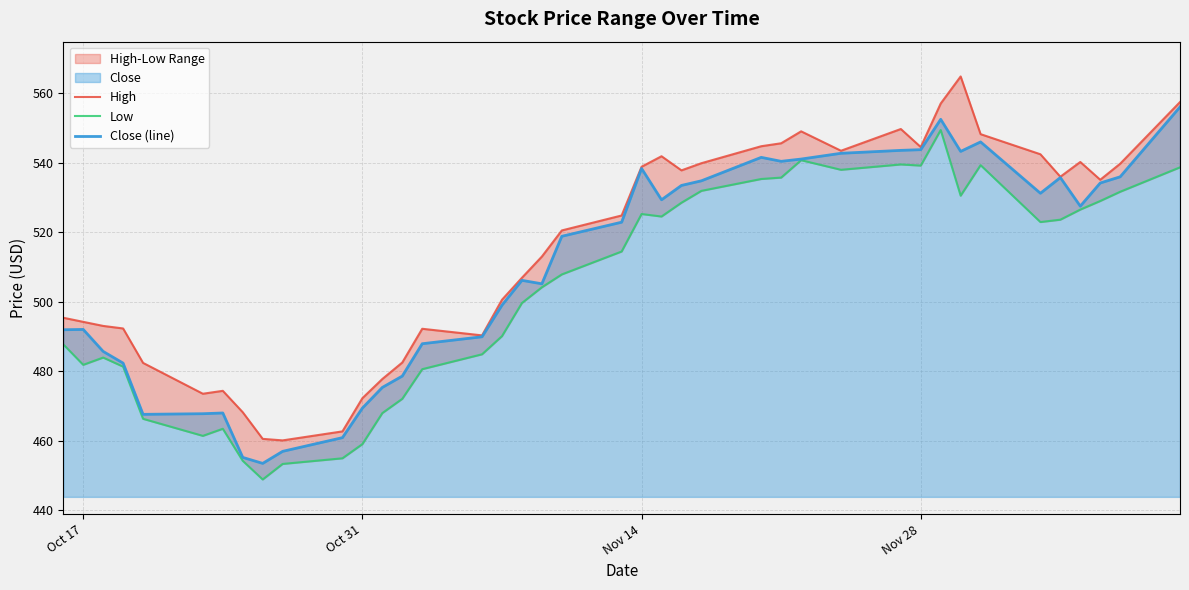

Reading left to right, list all the values displayed in this chart.

High: 495.4	494.2	493.1	492.3	482.4	473.6	474.4	468.2	460.6	460.1	462.7	472.3	477.8	482.5	492.2	490.3	500.6	506.9	513.0	520.5	524.8	538.8	541.8	537.8	539.8	544.7	545.6	549.0	543.4	549.7	544.5	557.0	564.8	548.2	542.4	536.0	540.2	535.1	539.7	557.4
Low: 487.8	481.9	484.0	481.4	466.4	461.5	463.5	454.3	448.9	453.4	455.0	459.1	468.0	472.1	480.6	484.9	490.1	499.6	504.2	507.9	514.5	525.2	524.5	528.5	531.9	535.3	535.7	540.7	537.9	539.5	539.2	549.4	530.5	539.3	522.9	523.6	526.5	529.0	531.6	538.7
Close (line): 492.0	492.0	485.7	482.4	467.6	467.8	468.0	455.3	453.5	457.0	460.9	469.4	475.4	478.6	487.9	489.9	499.0	506.2	505.2	518.8	522.9	538.3	529.3	533.5	534.8	541.5	540.4	541.0	542.7	543.5	543.7	552.5	543.2	546.0	531.2	535.7	527.5	534.2	535.9	556.0